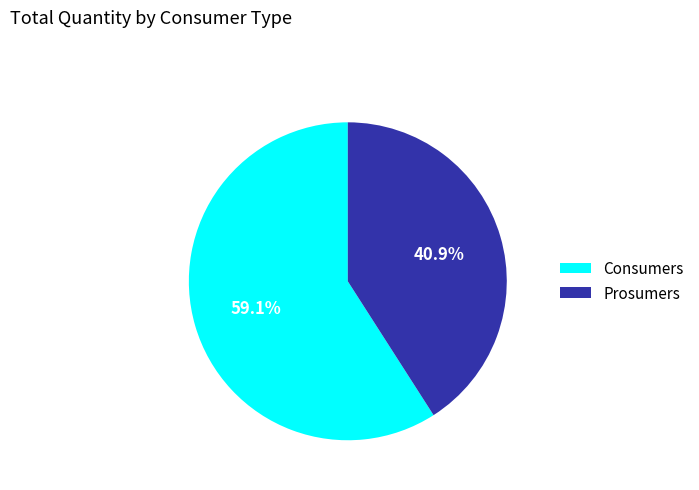

To the nearest percent, what is the average slice percentage?

50%